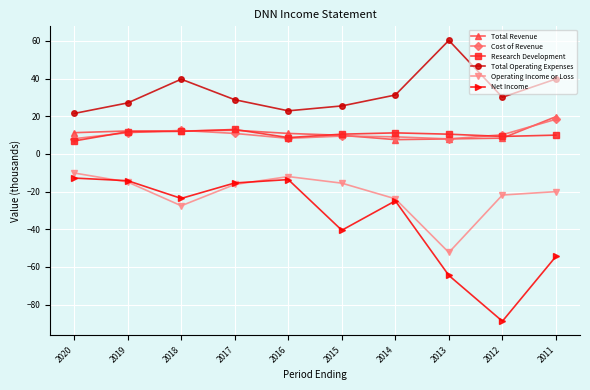

The value of Total Operating Expenses at 2016 is 39.5. True or false?

False